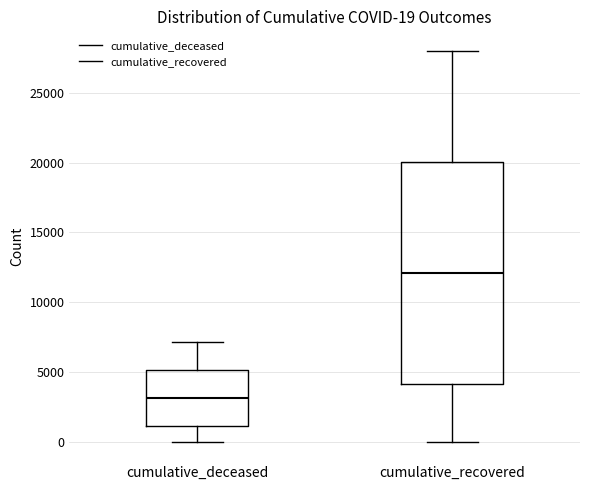

Comparing the boxes themselves (not the whiskers), which one is the tallest?

cumulative_recovered